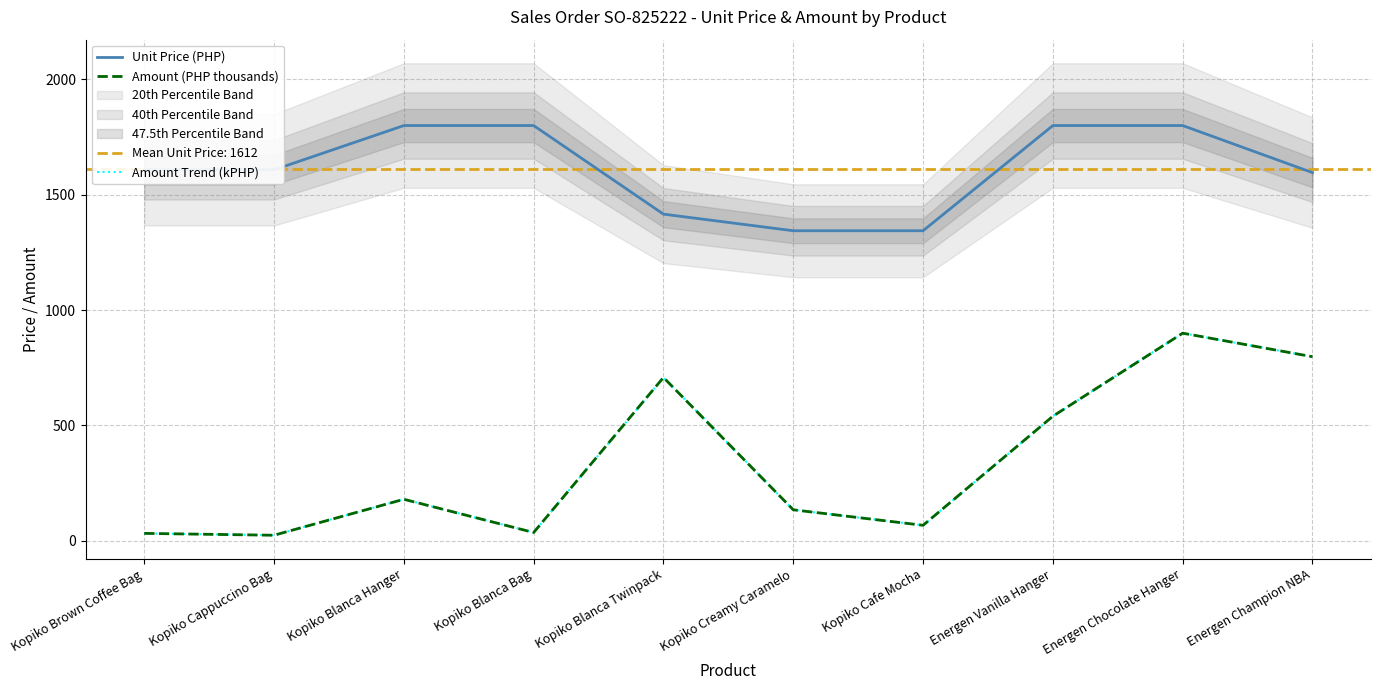

How many values in the Amount Trend (kPHP) series exceed 180?

4